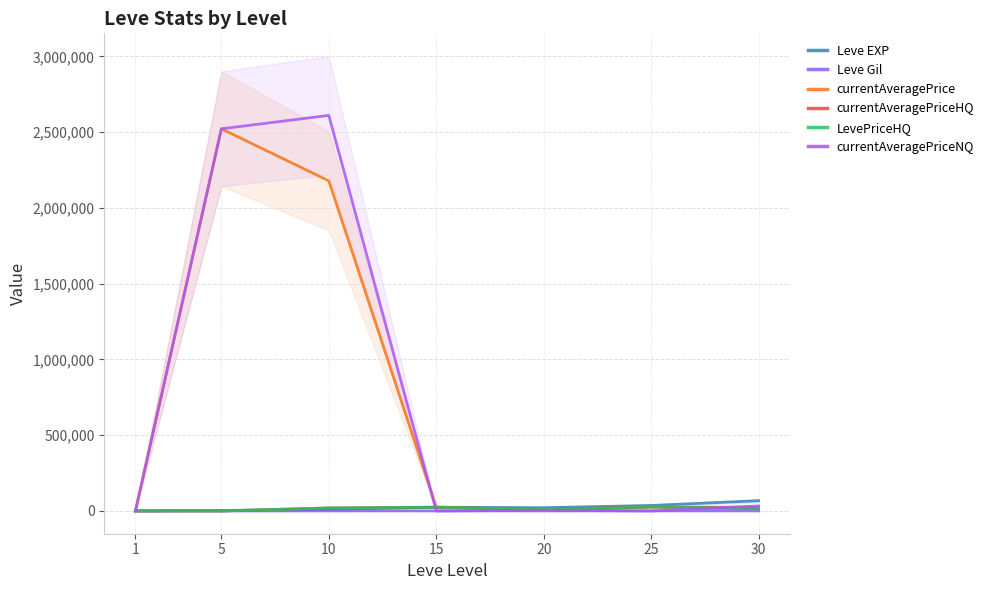

Rank the series by their maximum value, from lowest to highest.

Leve Gil, currentAveragePriceHQ, LevePriceHQ, Leve EXP, currentAveragePrice, currentAveragePriceNQ